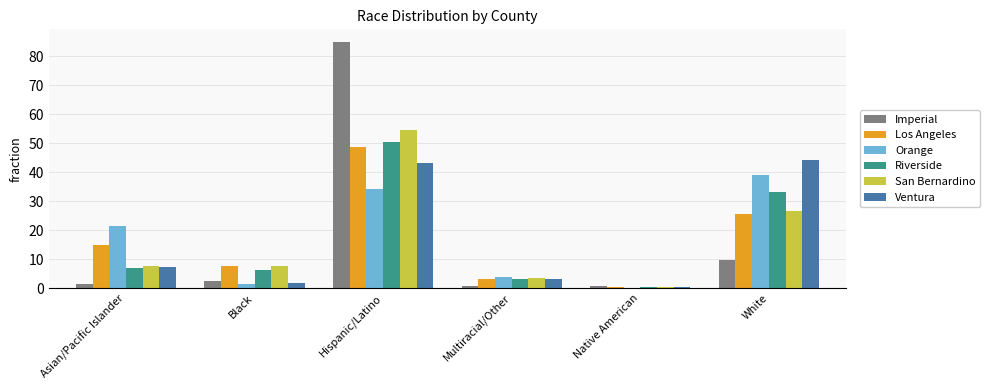

Is the value of San Bernardino at Hispanic/Latino greater than the value of Ventura at Multiracial/Other?

Yes